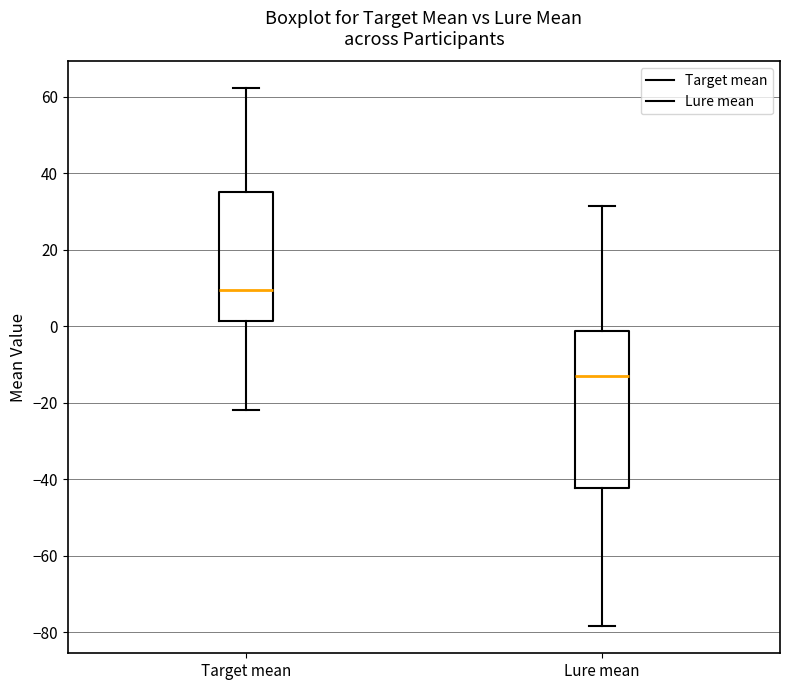

Reading left to right, transcribe this box plot: for each box, give where its median line is, the range the box spans, and where its two whiskers end, as read against the y-axis. The values are not printed on the chart, so give them approximately, as read against the axis.

Target mean: median 10, box 2 to 36, whiskers -22 to 62
Lure mean: median -14, box -42 to -2, whiskers -78 to 32